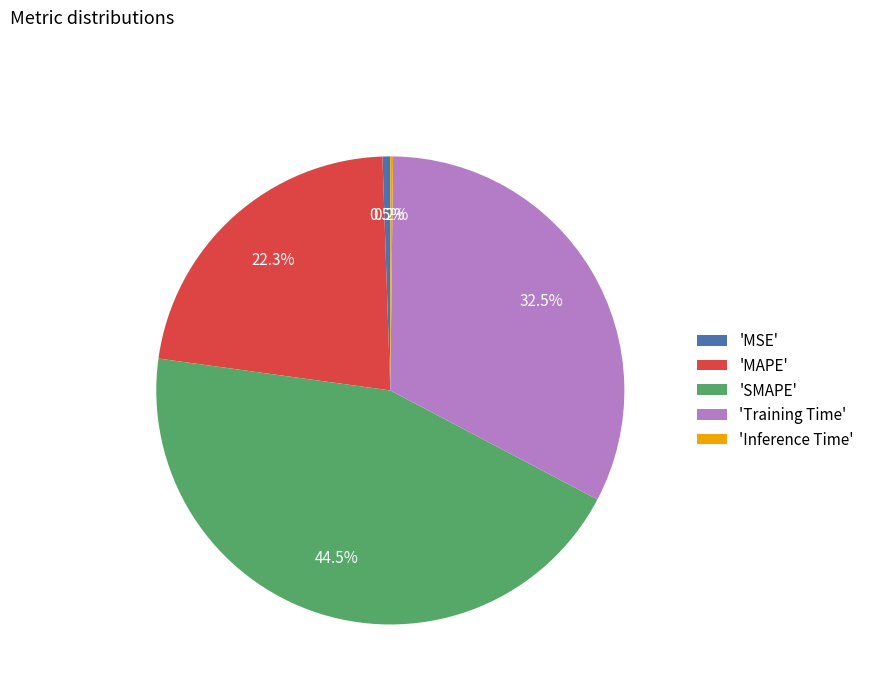

Approximately how many times larger is the value at 'SMAPE' compared to 'MAPE'?

2.0